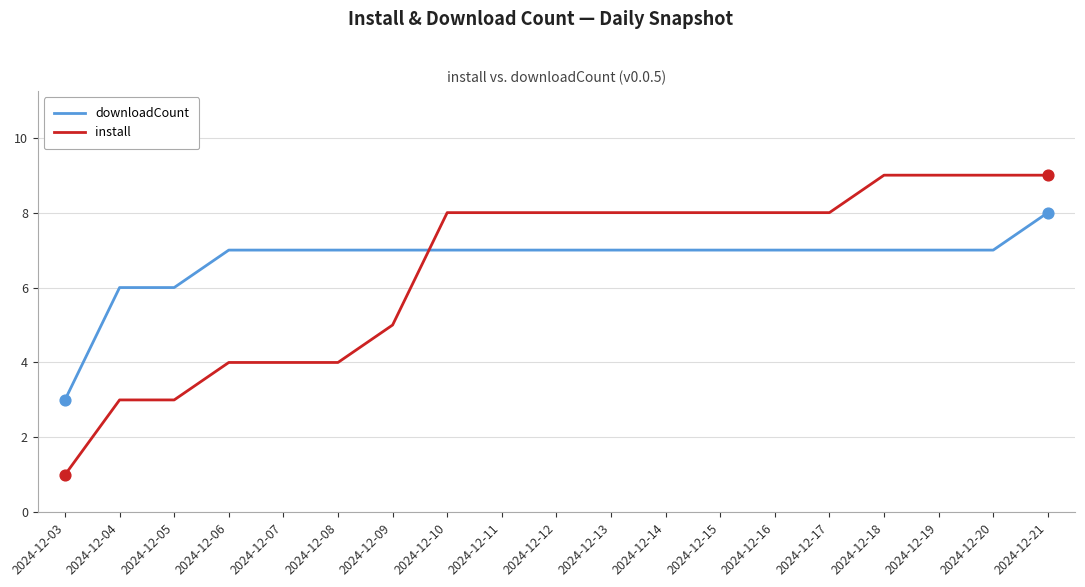

Between 2024-12-05 and 2024-12-09, which series saw the biggest shift?

install